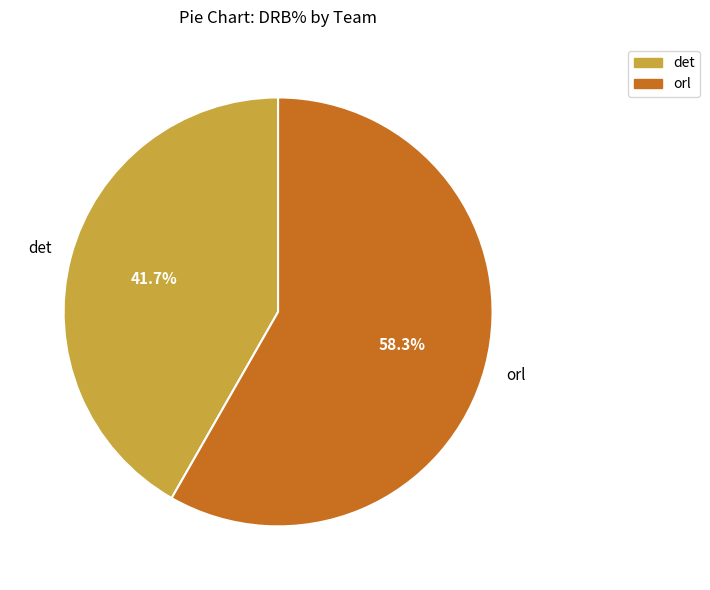

To the nearest percent, what is the difference between the largest and smallest slice percentages?

17%